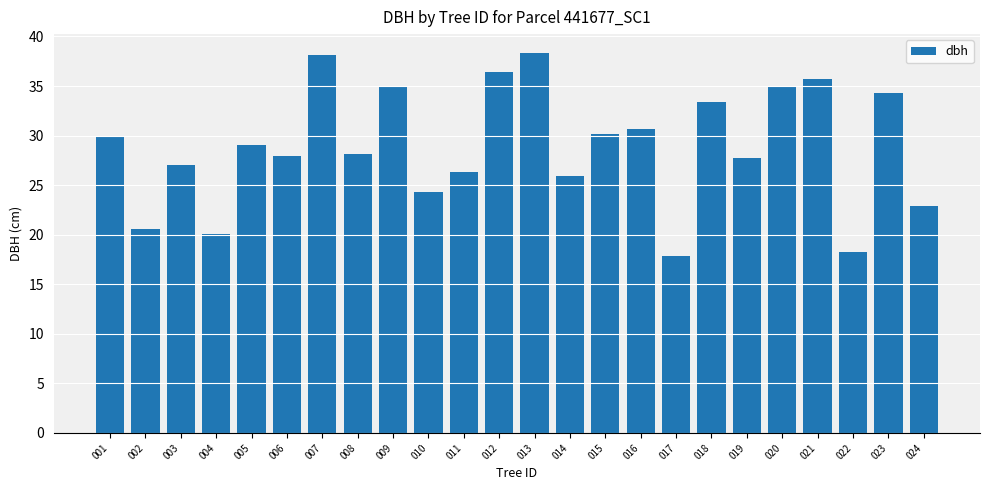

What is the change in value from 001 to 020?

+5.2